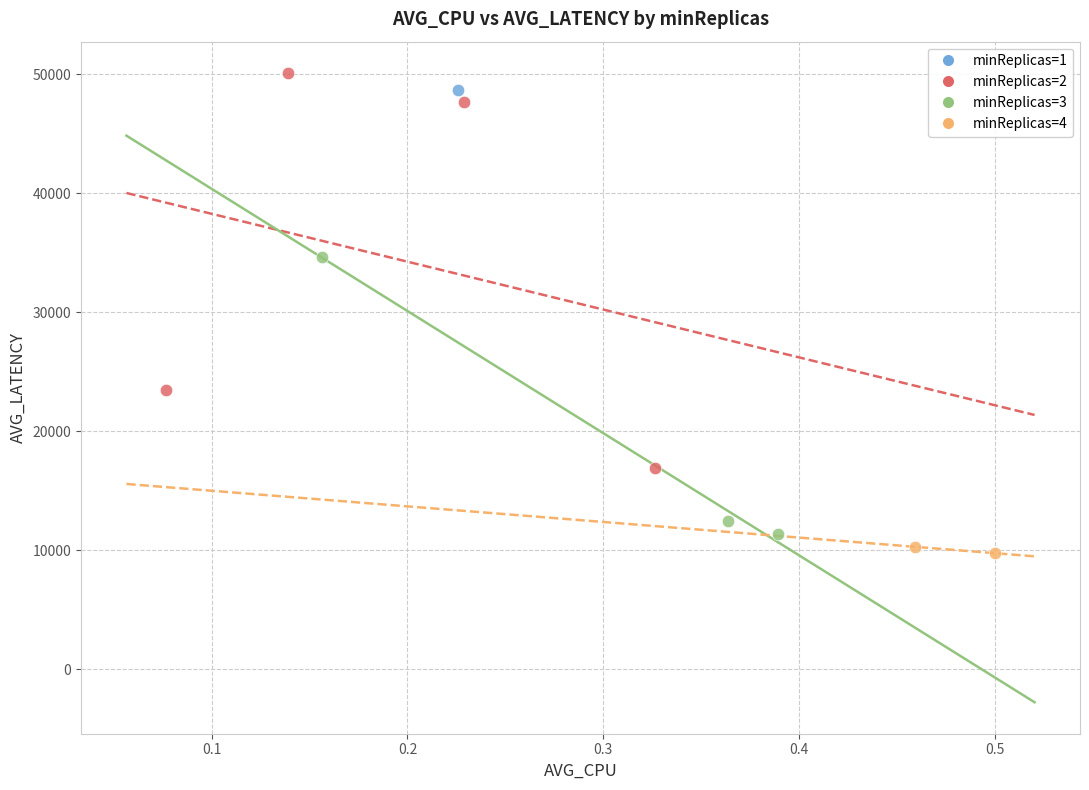

What are all the series names shown in the legend?

minReplicas=1, minReplicas=2, minReplicas=3, minReplicas=4